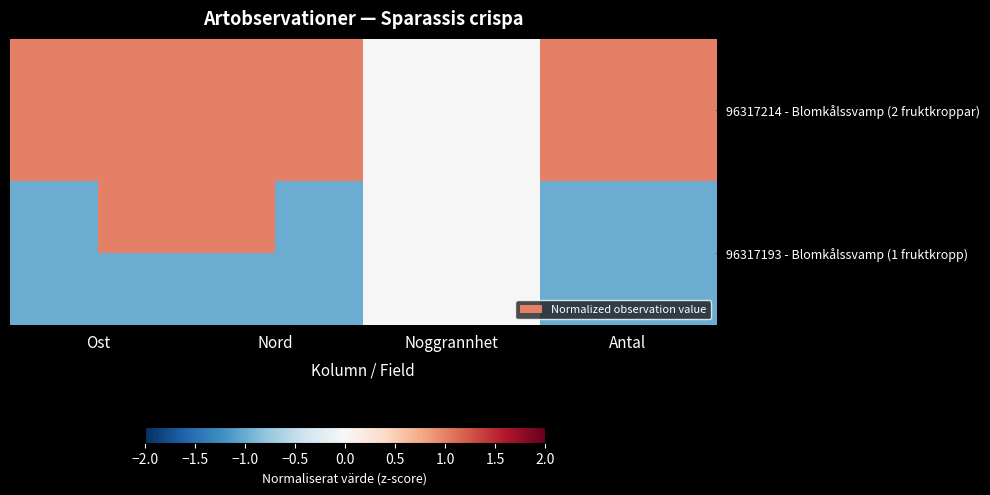

Which series has the largest total across all categories?

96317214 - Blomkålssvamp (2 fruktkroppar)